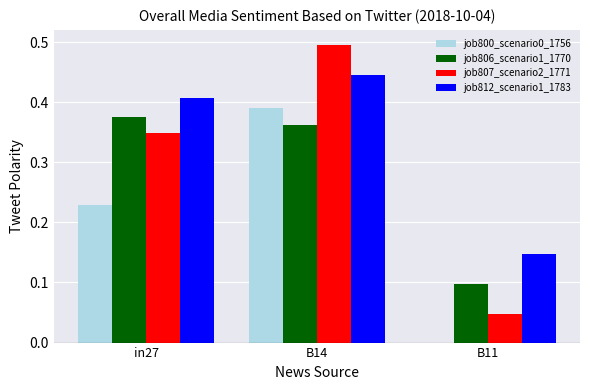

What is the maximum value shown in the chart?

0.5